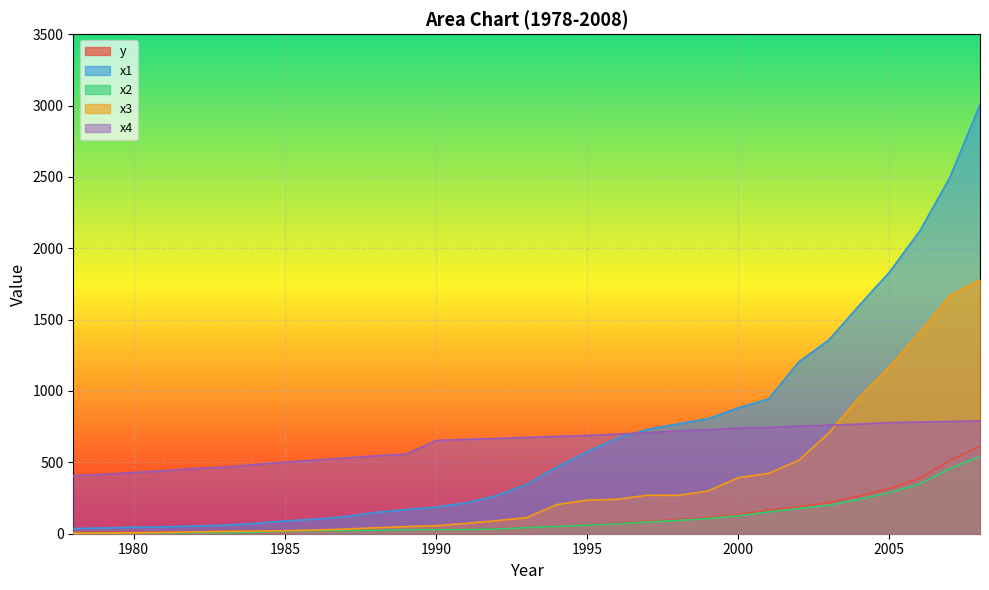

What is the spread (max minus min) of values at 1997?

649.1